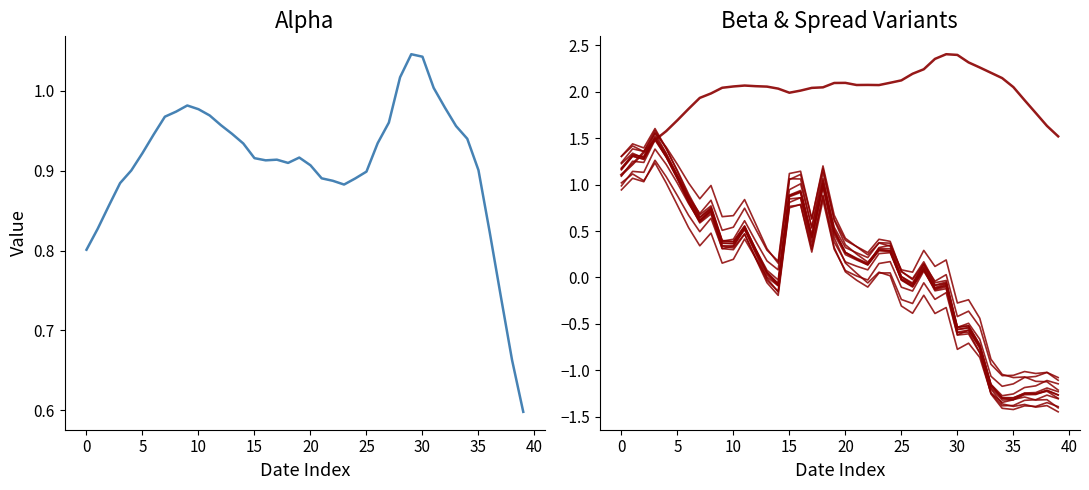

What is the lowest value of the spread series?

-1.3